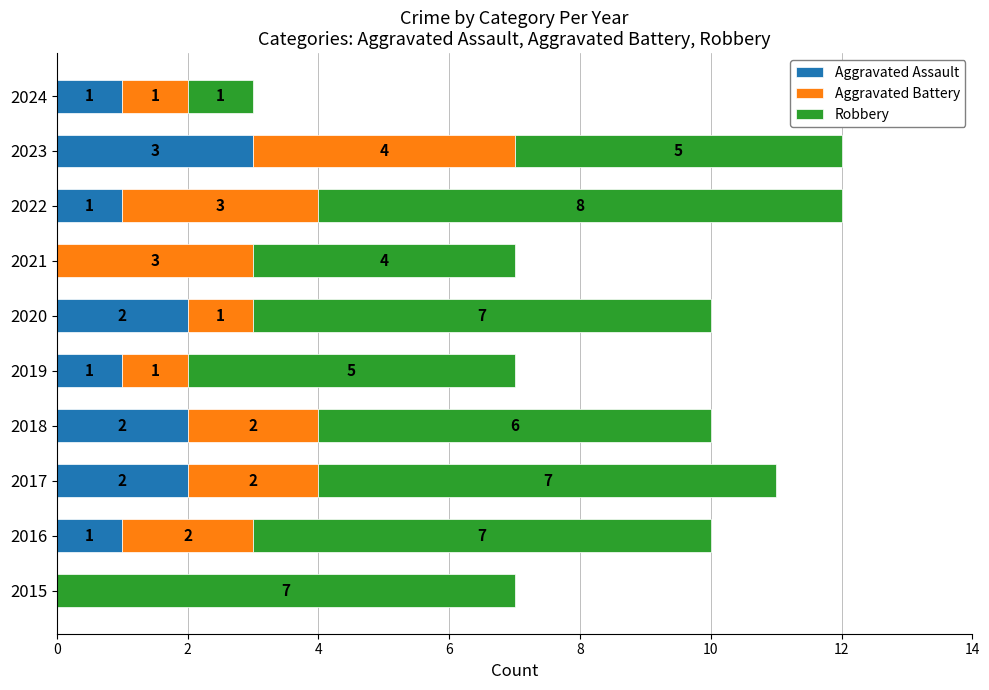

True or false: Aggravated Assault has a value of 2 at 2018.

True